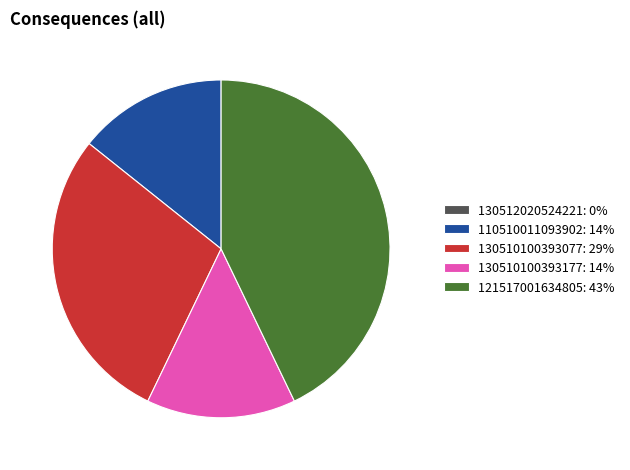

Which category has the biggest portion of the pie?

121517001634805